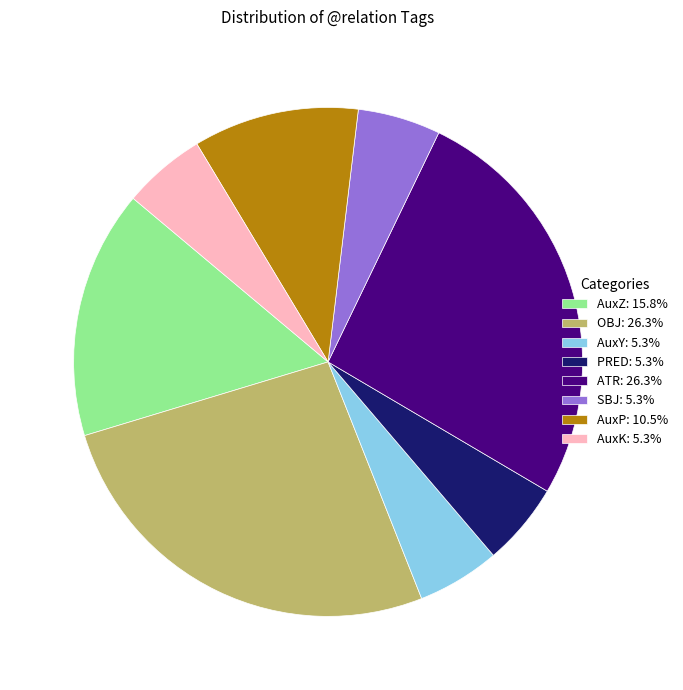

What is the ratio of the value at OBJ: 26.3% to the value at AuxP: 10.5%?

2.5